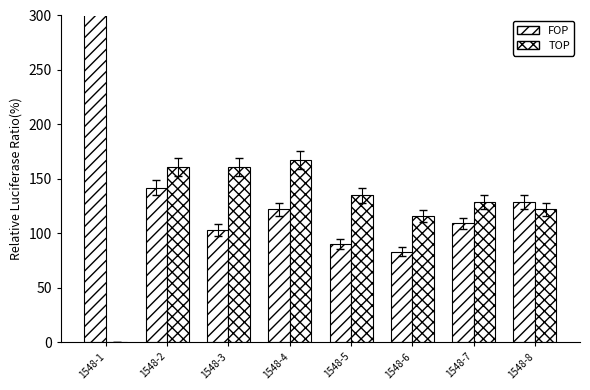

The value of TOP at 1548-7 is 34. True or false?

False